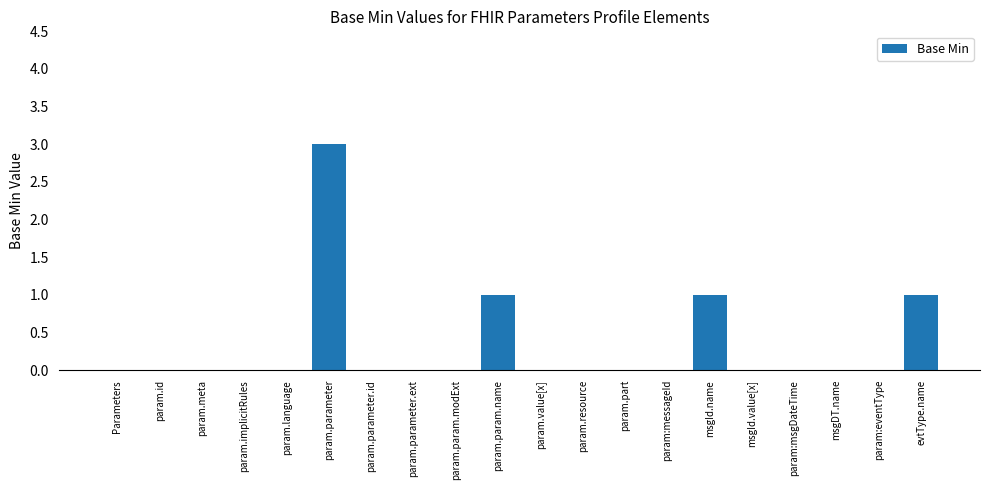

True or false: the data shows -1 at param.language.

False